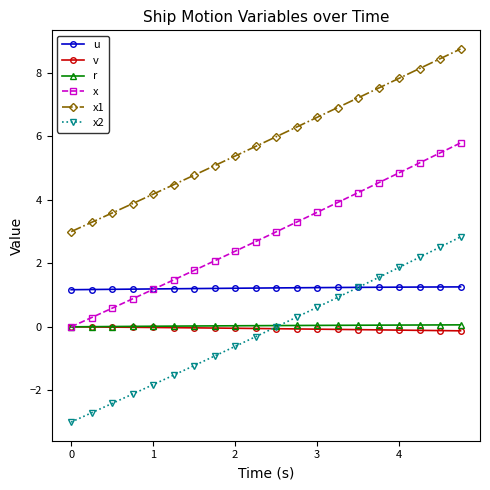

What is the sum of all x values?

57.2